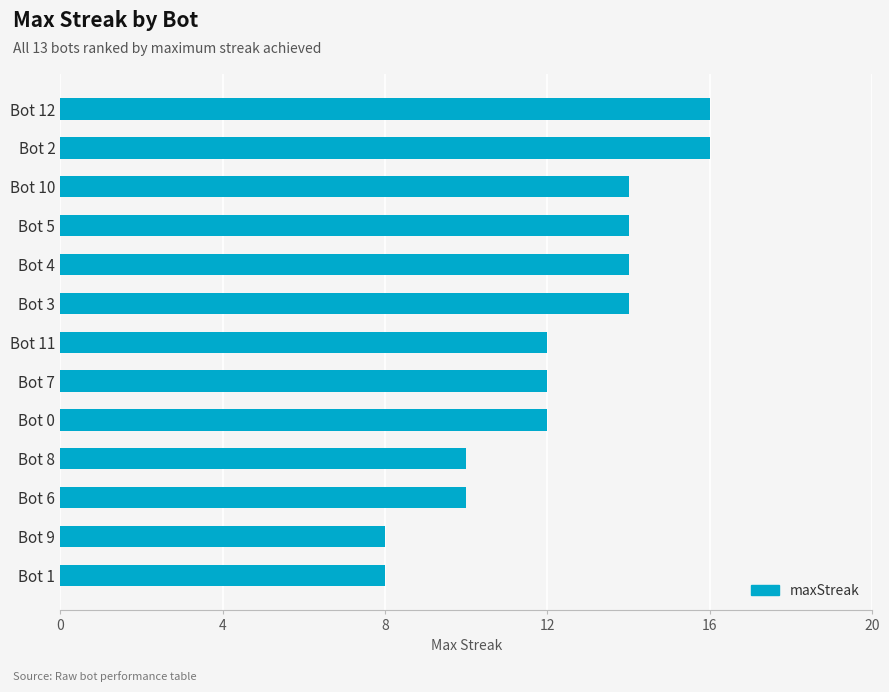

What is the ratio of the value at Bot 7 to the value at Bot 5?

0.9